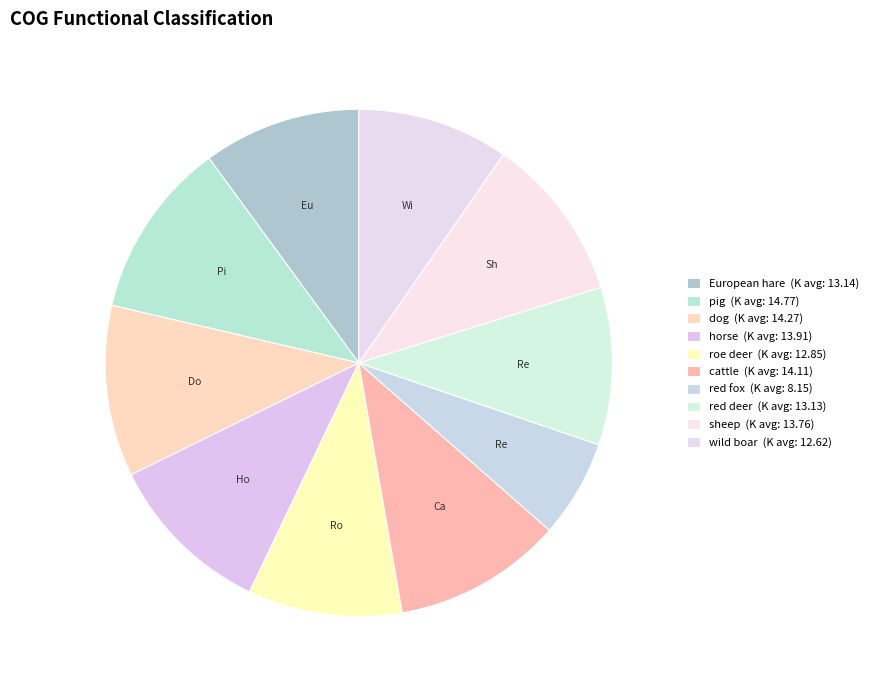

How many slices are in this pie chart?

10